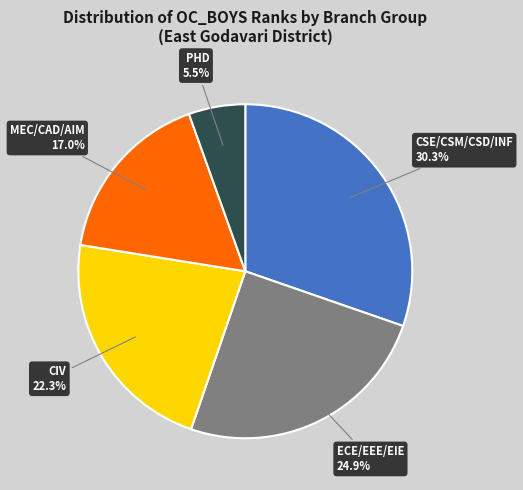

Is there any slice that represents more than half of the pie?

No